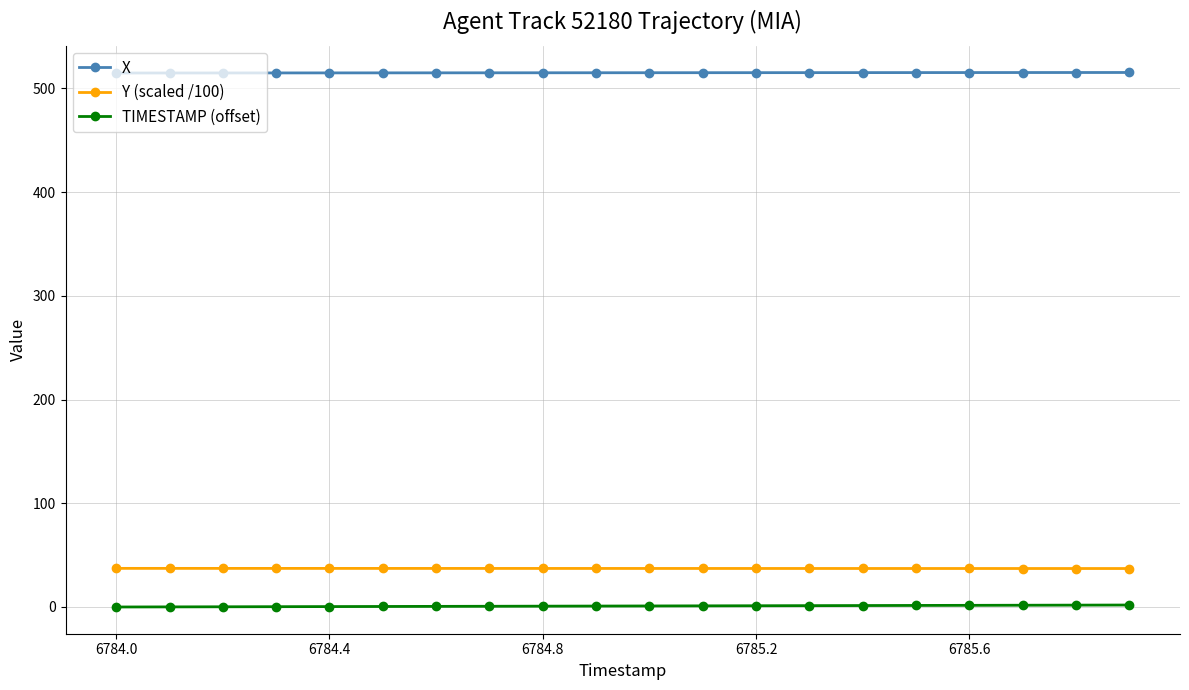

What is the value of the X point at the 7th from the left?

514.9